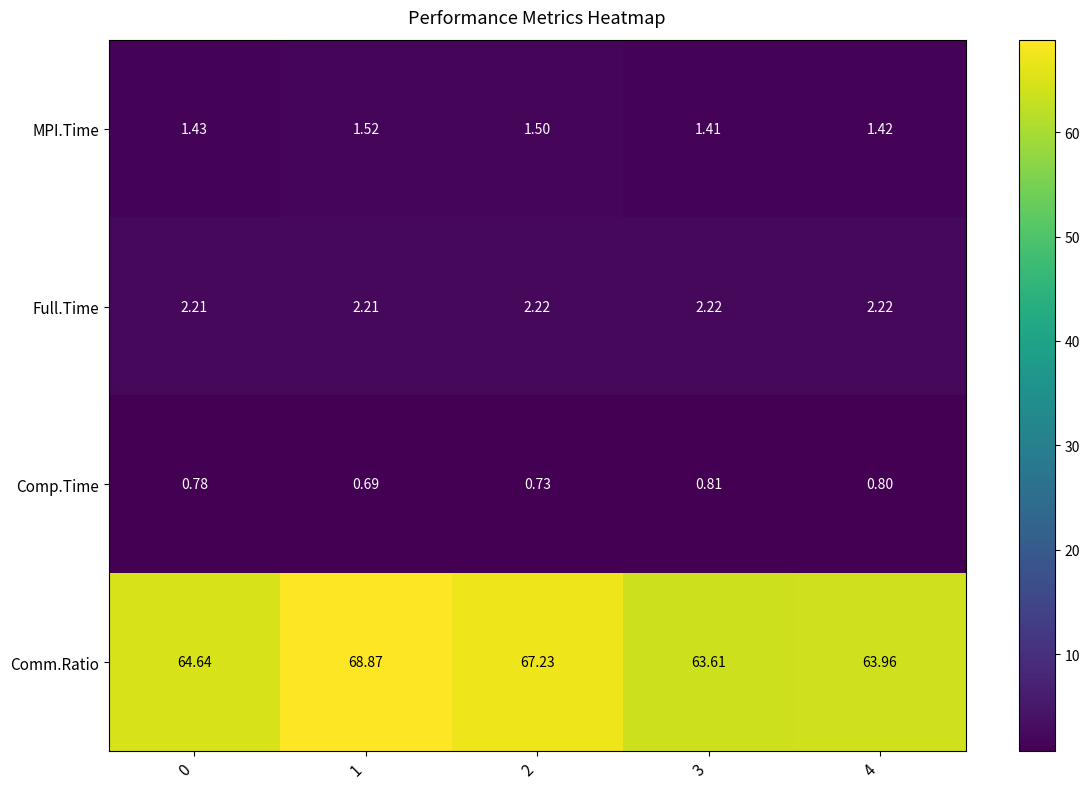

Which category has the highest value across all series?

1